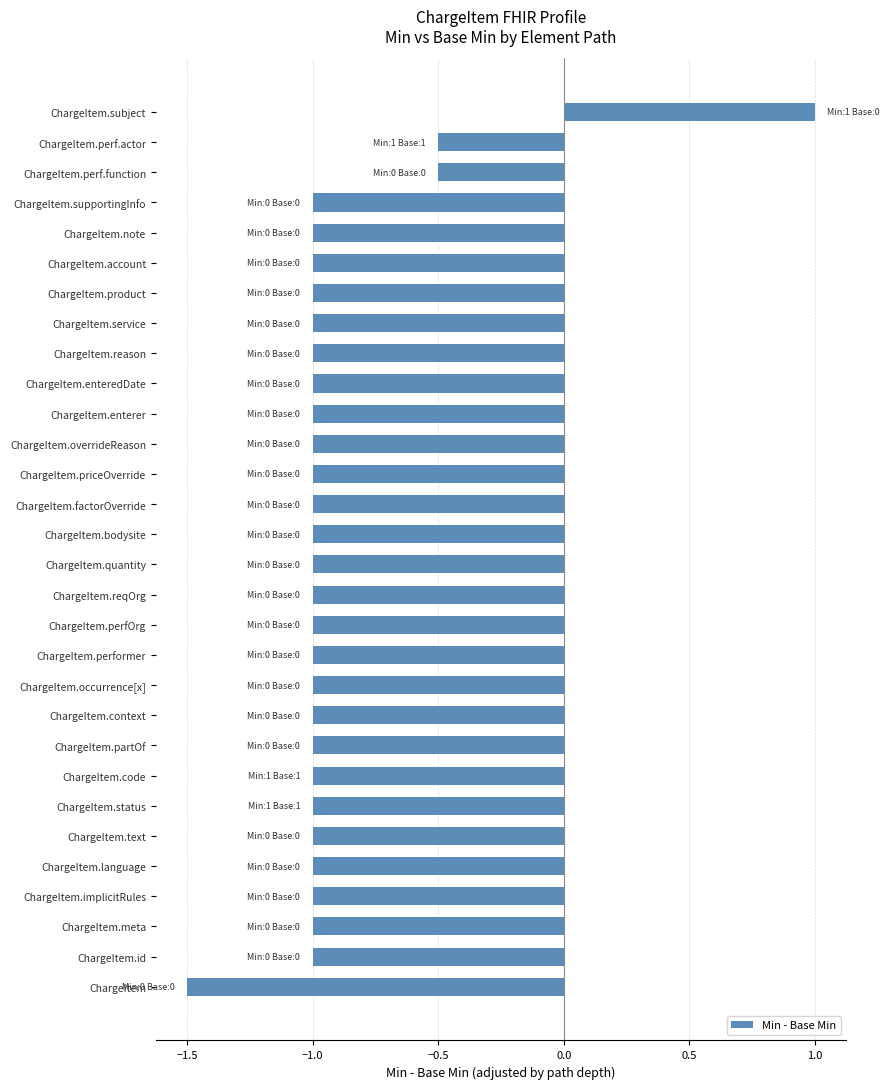

What is the greatest value displayed?

1.0